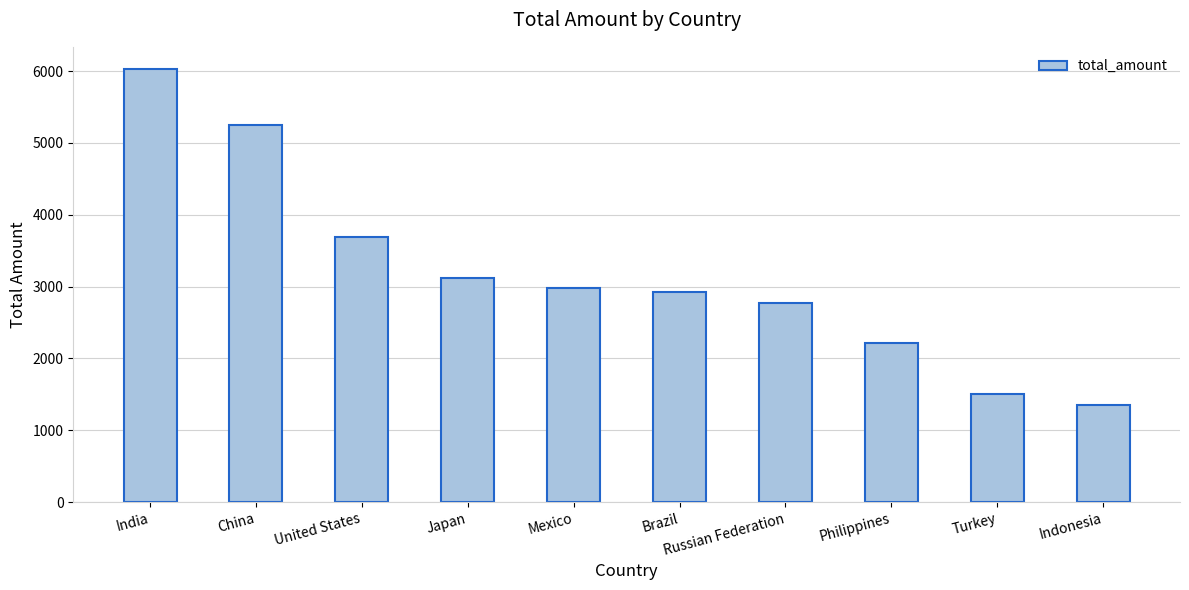

Rank the categories by value from lowest to highest.

Indonesia, Turkey, Philippines, Russian Federation, Brazil, Mexico, Japan, United States, China, India